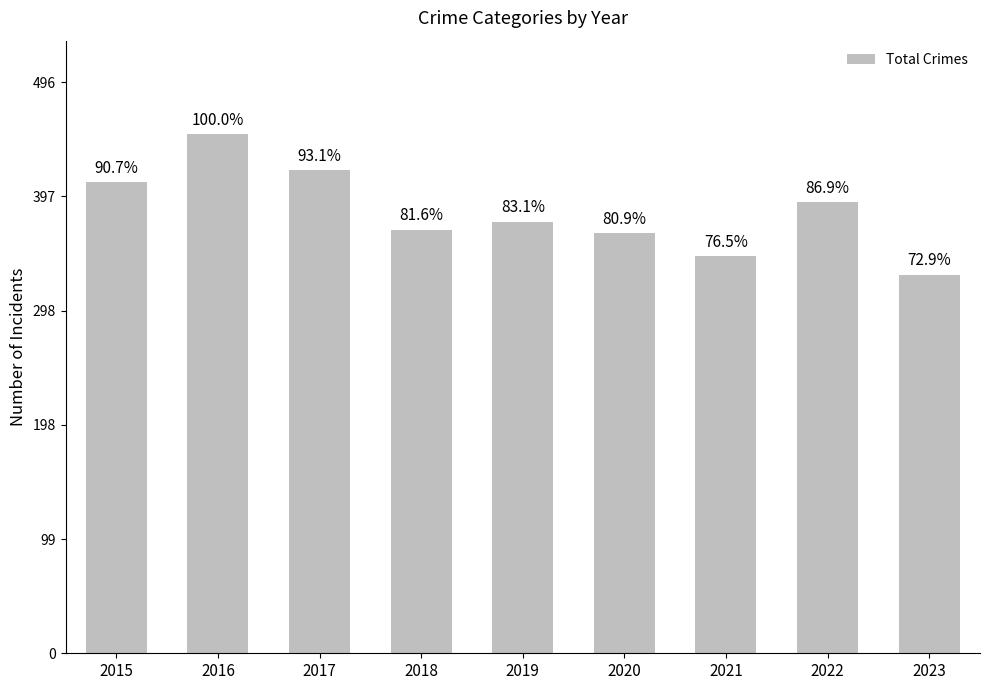

Rank the categories by value from highest to lowest.

2016, 2017, 2015, 2022, 2019, 2018, 2020, 2021, 2023